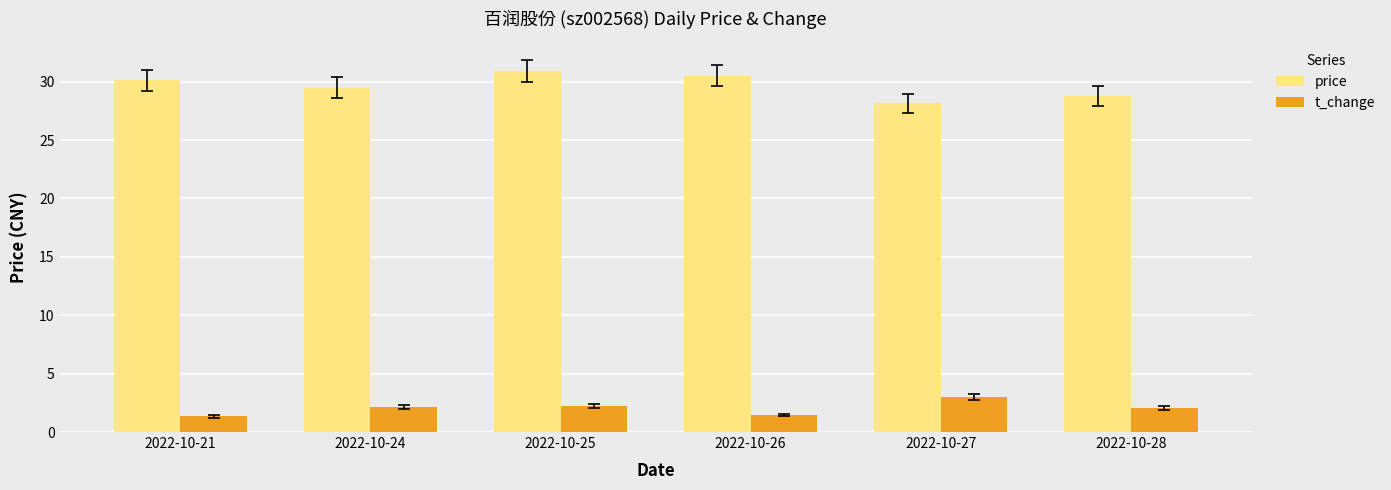

What value does the t_change series have at 2022-10-28?

2.1